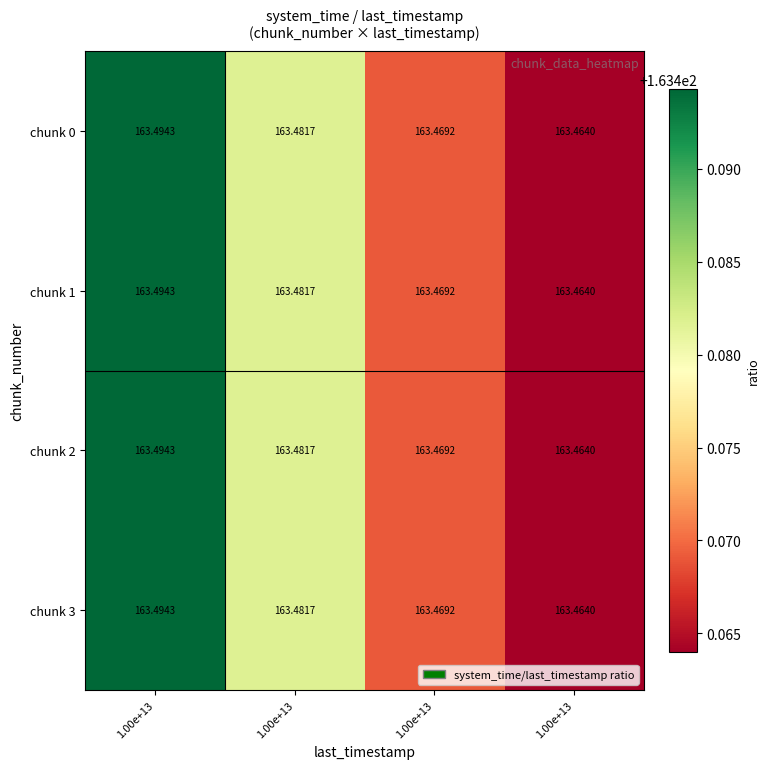

Rank the series at 1.00e+13 from lowest to highest value.

chunk 0, chunk 1, chunk 2, chunk 3